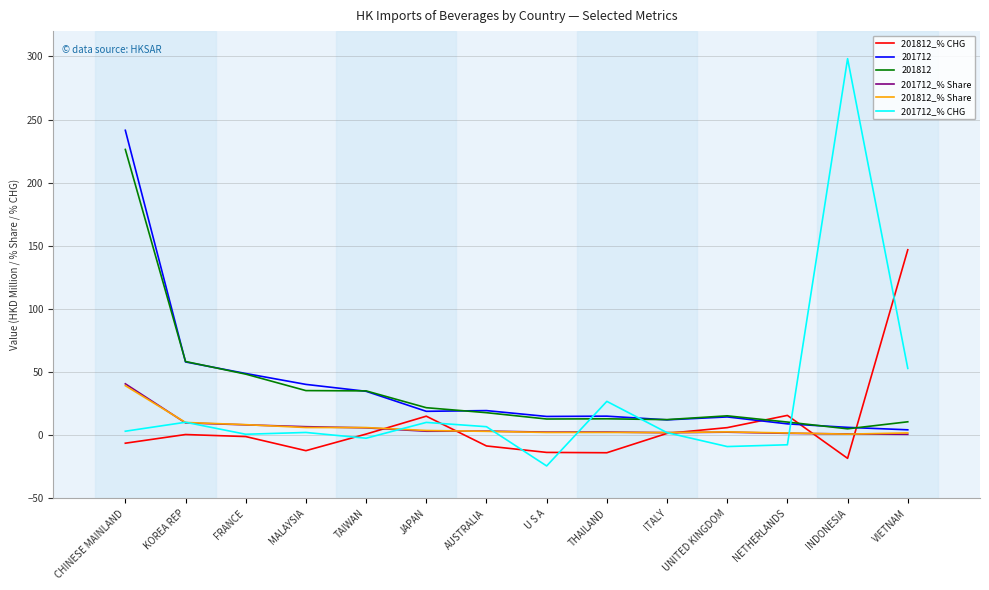

True or false: 201712_% CHG and 201812_% CHG intersect in this chart.

True